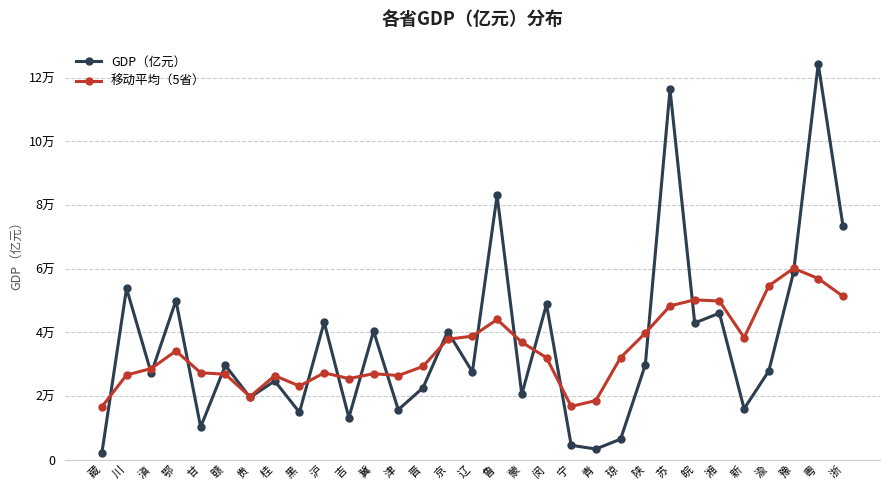

Is the value of GDP（亿元） at 吉 greater than the value of 移动平均（5省） at 藏?

No